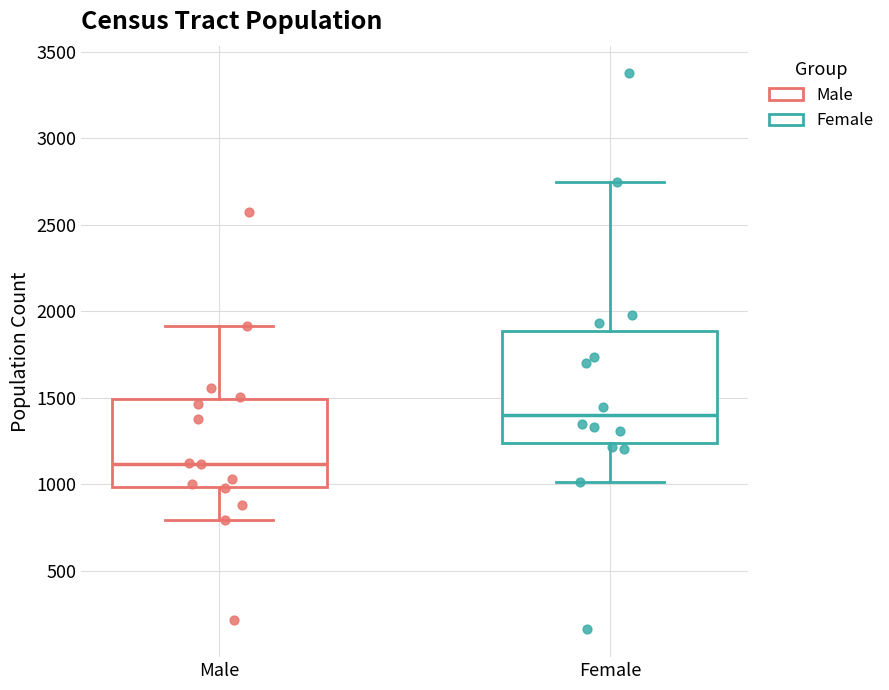

Which box is the tallest, from its lower edge to its upper edge?

Female